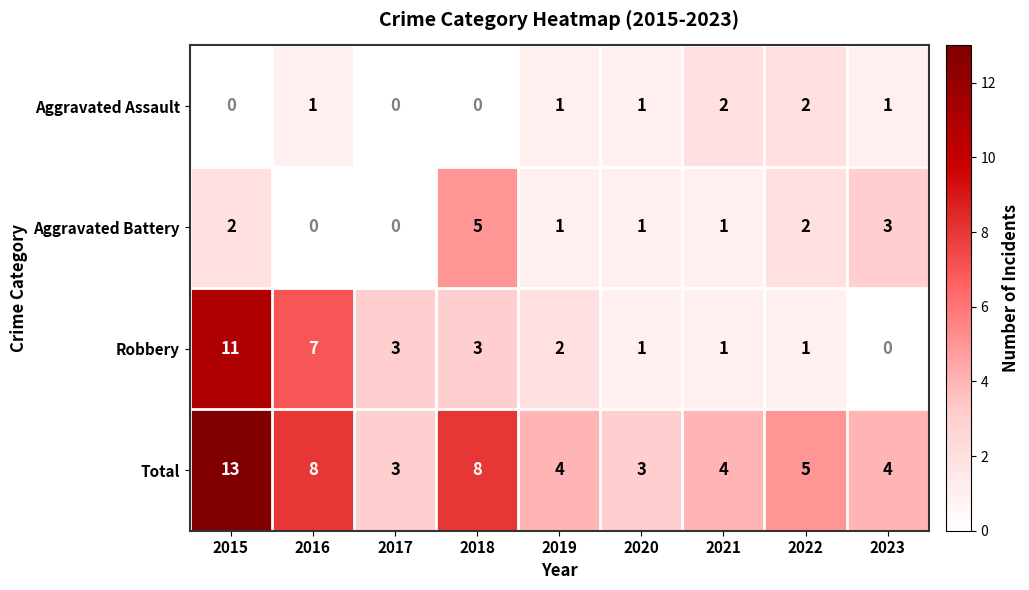

List the series in order of their overall mean, highest first.

Total, Robbery, Aggravated Battery, Aggravated Assault